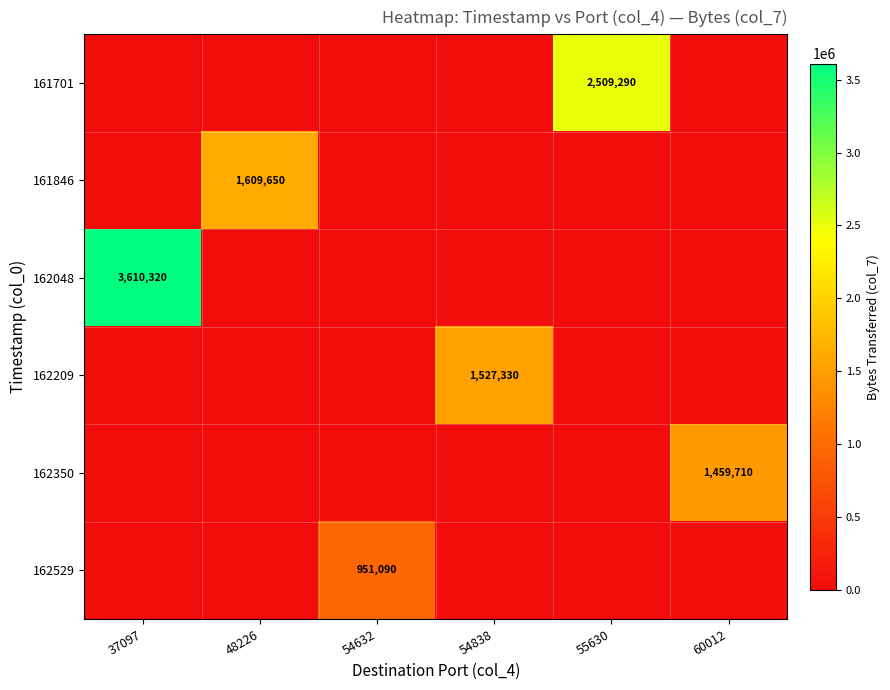

The 162209 series shows 2022522 at 54838. True or false?

False